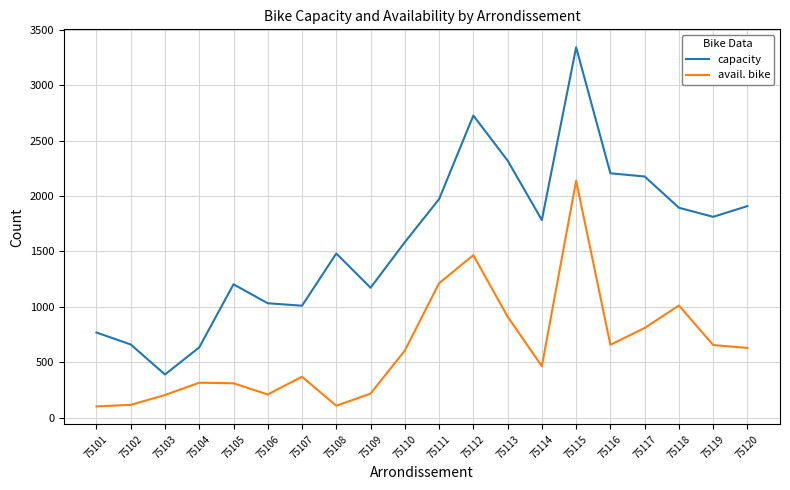

Rank the series by their maximum value, from lowest to highest.

avail. bike, capacity